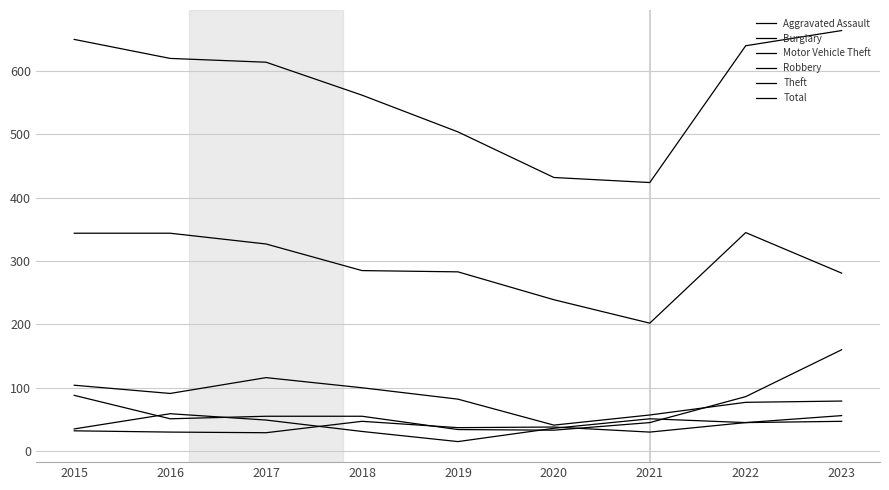

Count the number of data series in this chart.

6